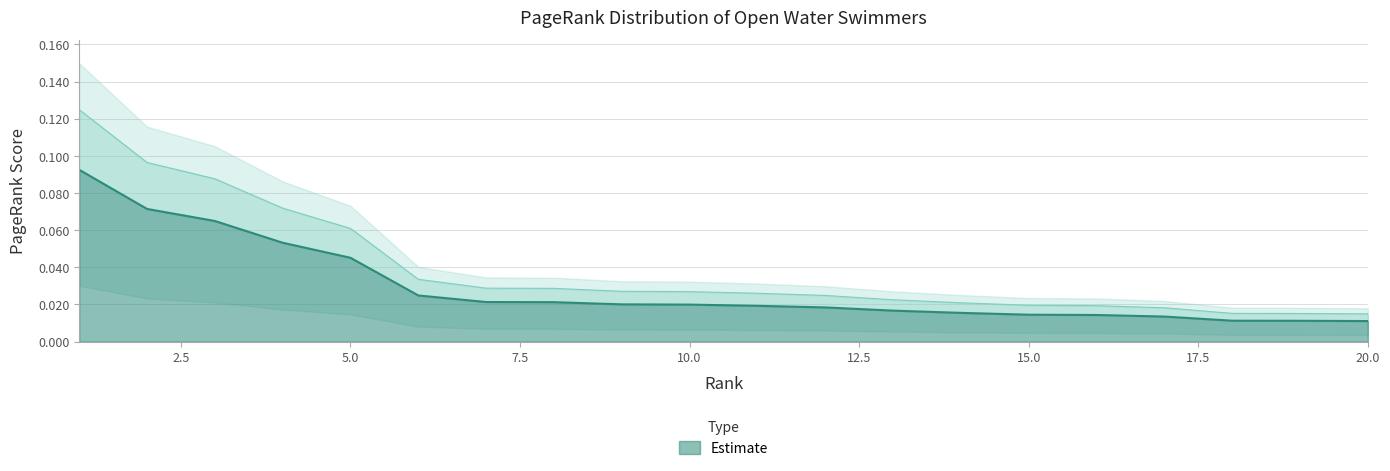

Reading left to right, transcribe all the data shown in this chart.

0.1	0.1	0.1	0.1	0.0	0.0	0.0	0.0	0.0	0.0	0.0	0.0	0.0	0.0	0.0	0.0	0.0	0.0	0.0	0.0